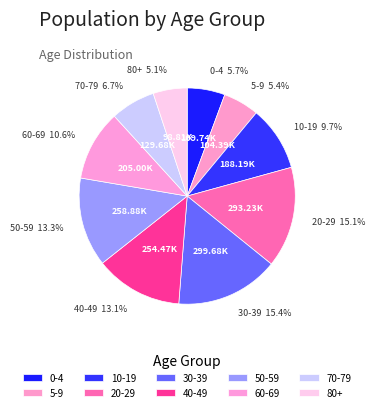

Count the number of slices in the pie.

10